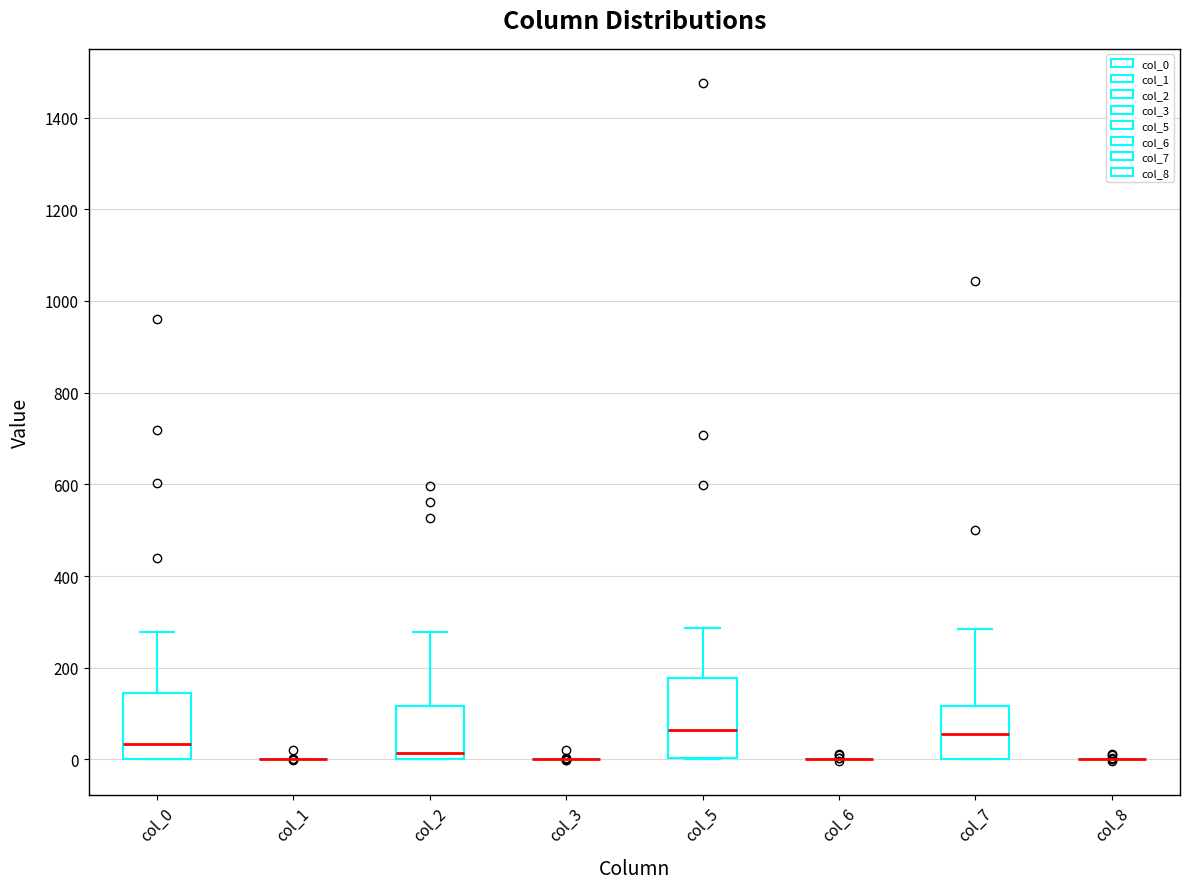

Which box is the tallest, from its lower edge to its upper edge?

col_5